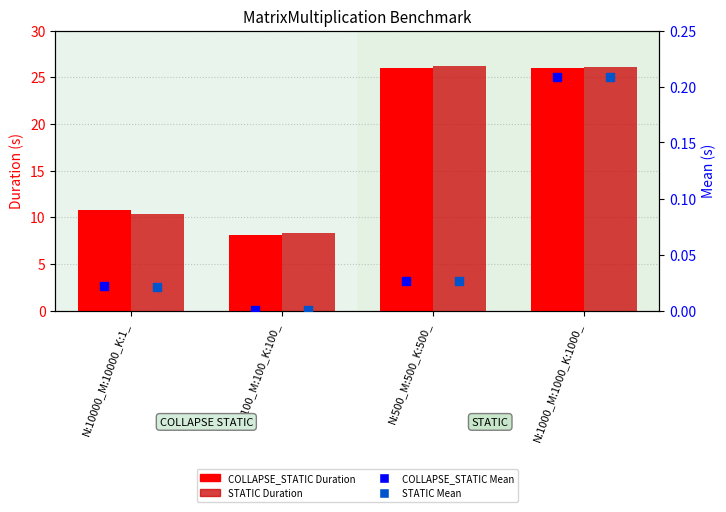

At which category is the sum across all series the highest?

N:1000_M:1000_K:1000_